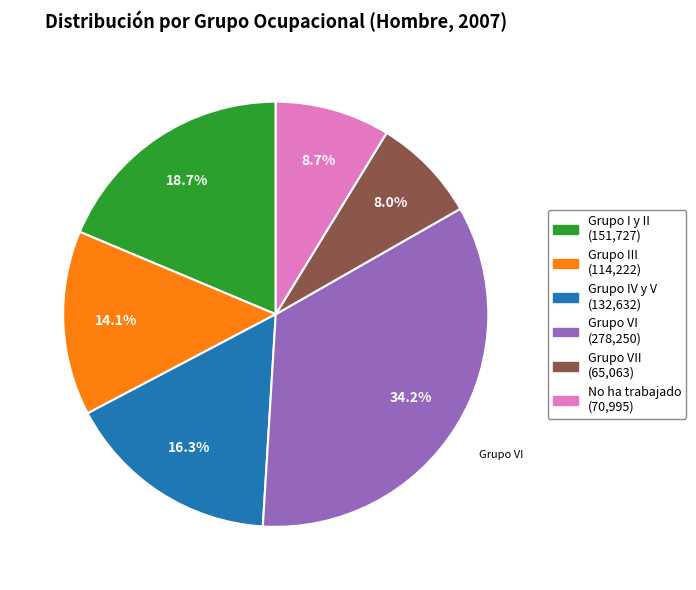

Is there a majority slice in this chart?

No